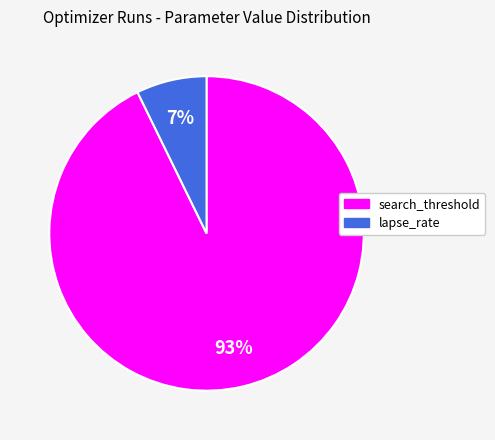

What is the largest slice in the pie chart?

search_threshold